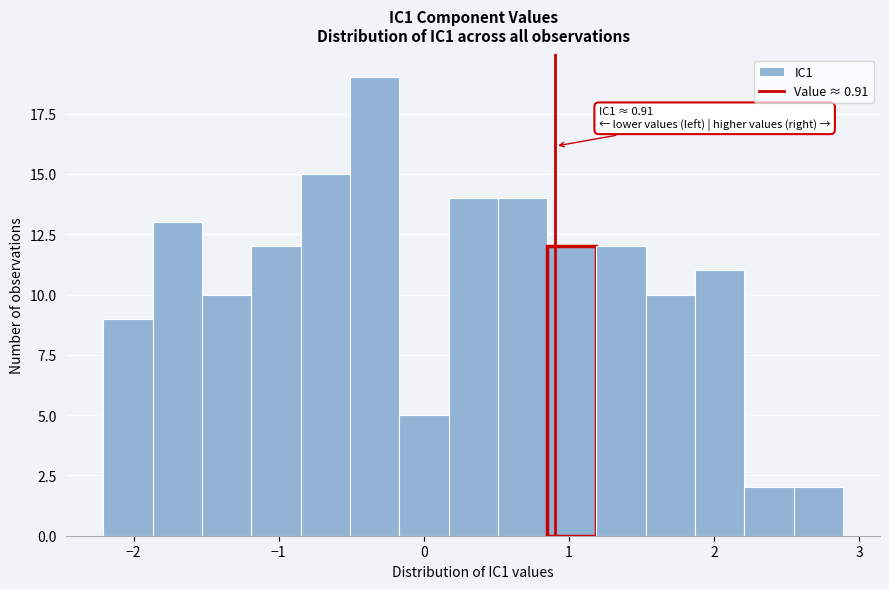

Read against the x-axis, roughly where is the centre of the tallest bar?

-0.3